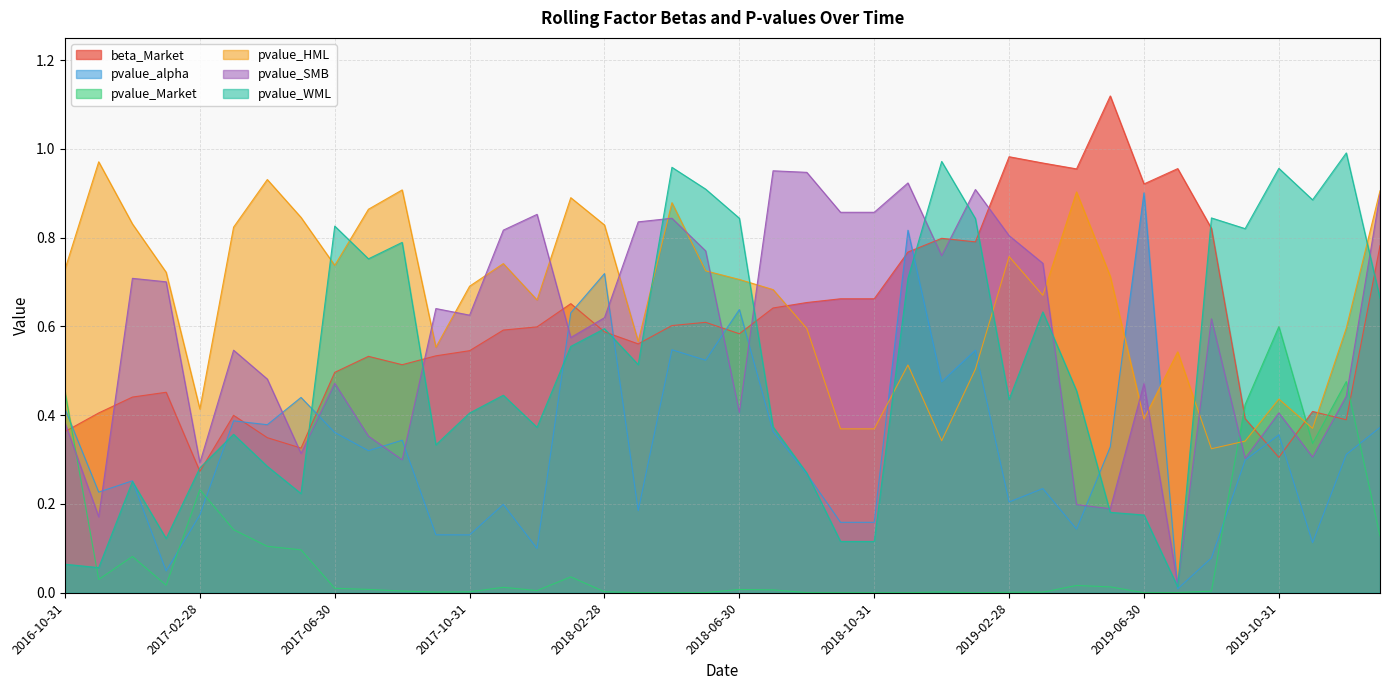

How many categories are shown in the chart?

40